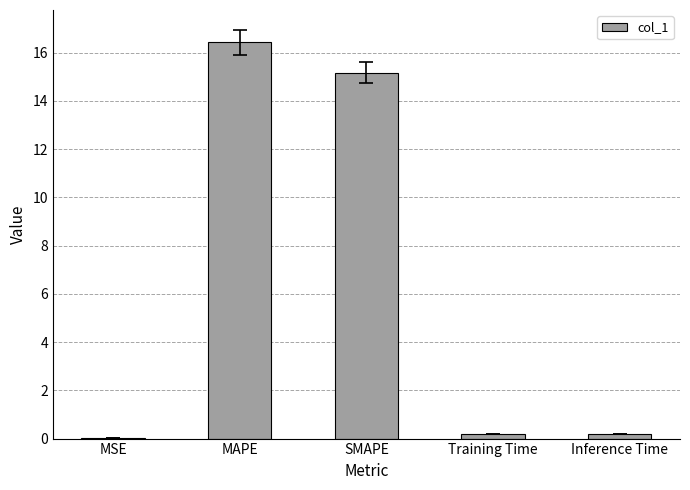

True or false: the data shows 0.0 at MSE.

True